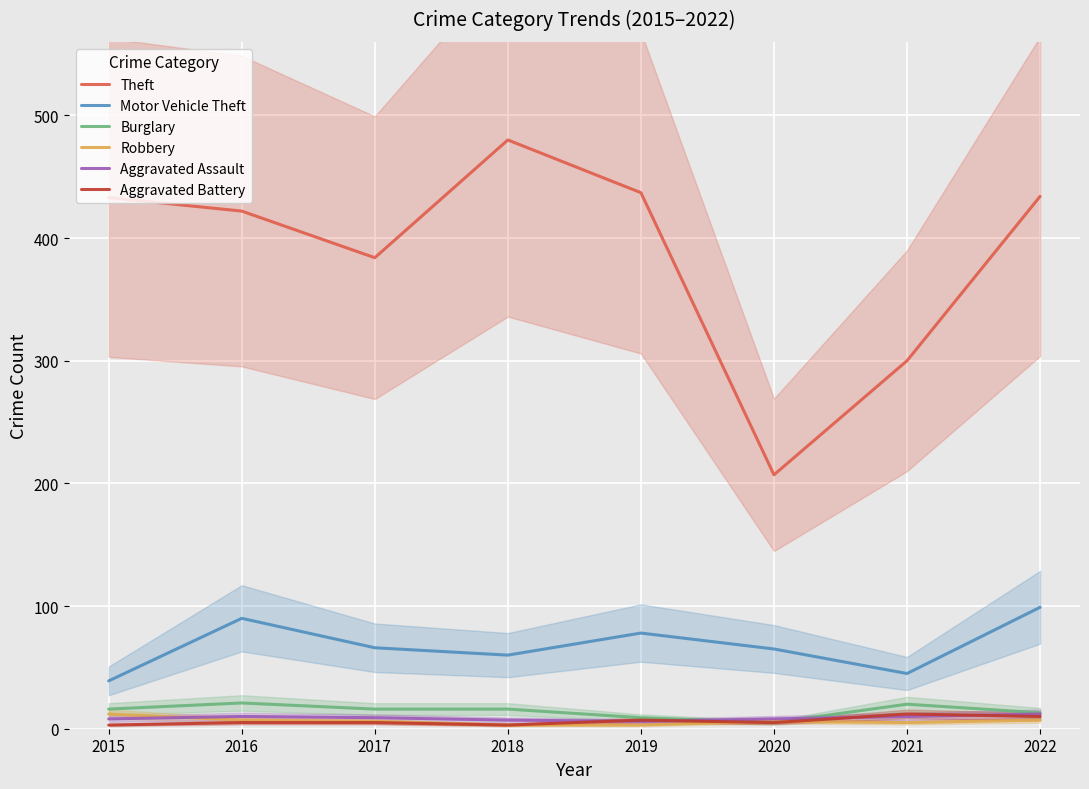

Reading right to left, transcribe all the data shown in this chart.

Theft: 2022=434	2021=300	2020=207	2019=437	2018=480	2017=384	2016=422	2015=433
Motor Vehicle Theft: 2022=99	2021=45	2020=65	2019=78	2018=60	2017=66	2016=90	2015=39
Burglary: 2022=13	2021=20	2020=5	2019=9	2018=16	2017=16	2016=21	2015=16
Robbery: 2022=7	2021=5	2020=6	2019=3	2018=3	2017=6	2016=7	2015=12
Aggravated Assault: 2022=12	2021=10	2020=8	2019=6	2018=7	2017=9	2016=10	2015=8
Aggravated Battery: 2022=10	2021=12	2020=5	2019=7	2018=3	2017=5	2016=5	2015=3